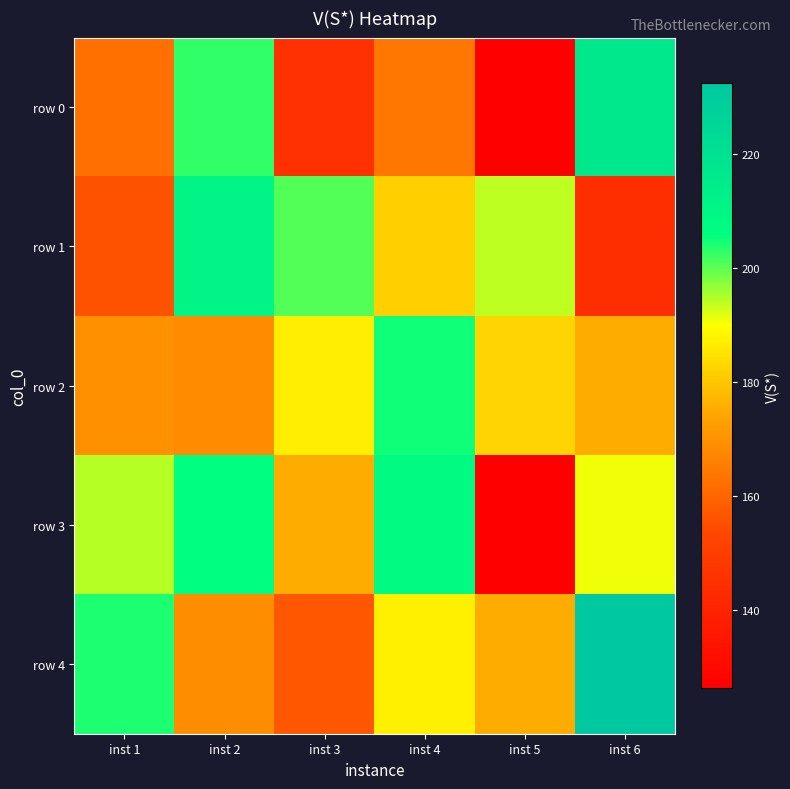

Which series has the widest spread of values?

row 0